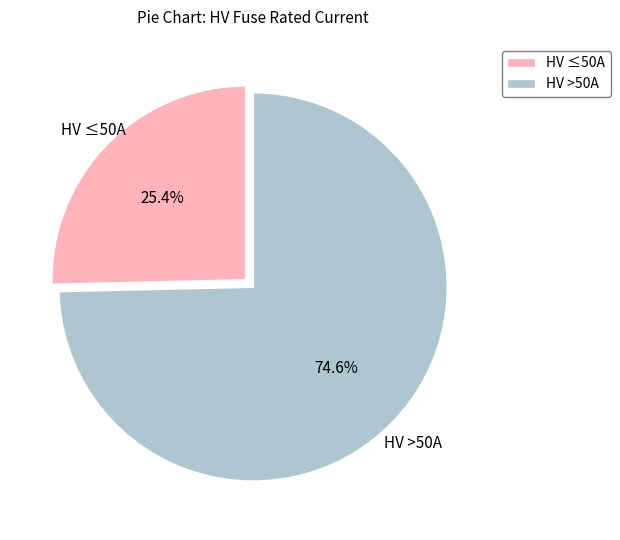

Is there any slice that represents more than half of the pie?

Yes